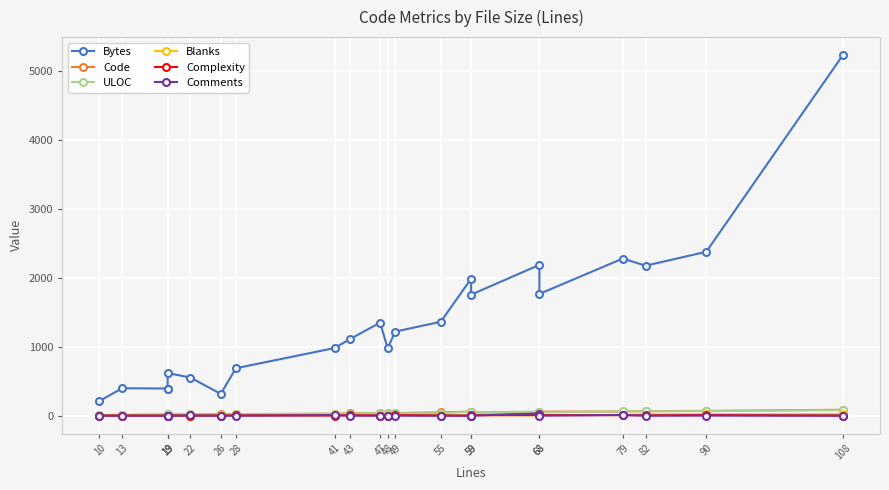

Where is Comments nearest to the value 15?

79